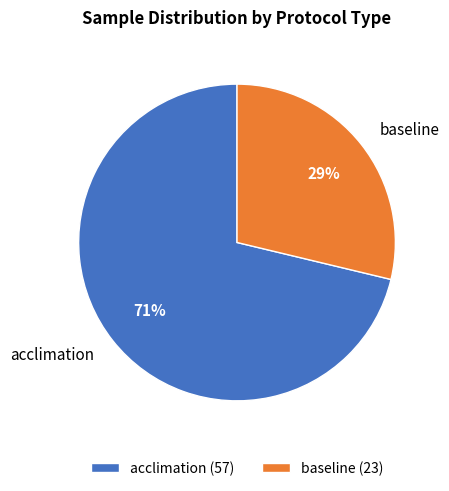

What percentage is the baseline slice, to the nearest percent?

29%